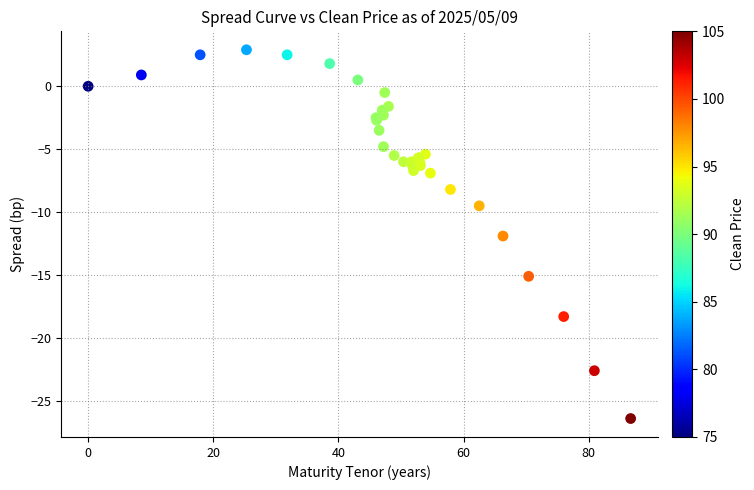

What Y value in the scatter plot is closest to -11?

-11.9